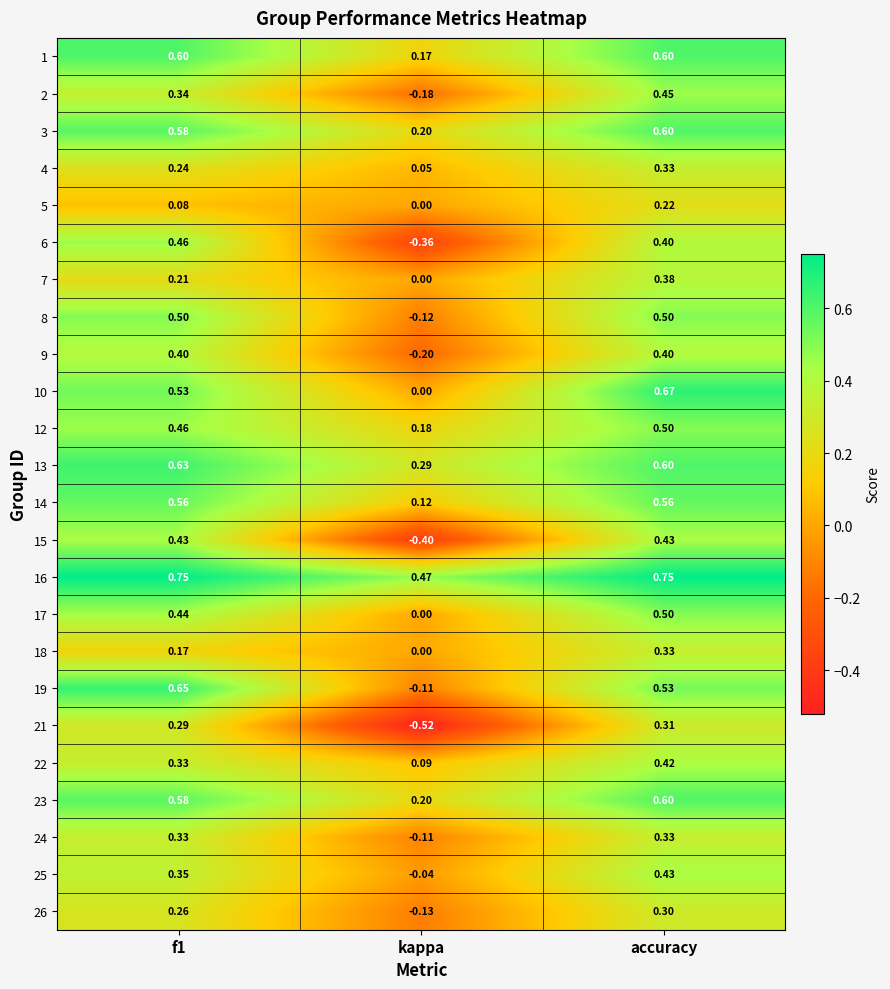

What is the total value across all series at f1?

10.2